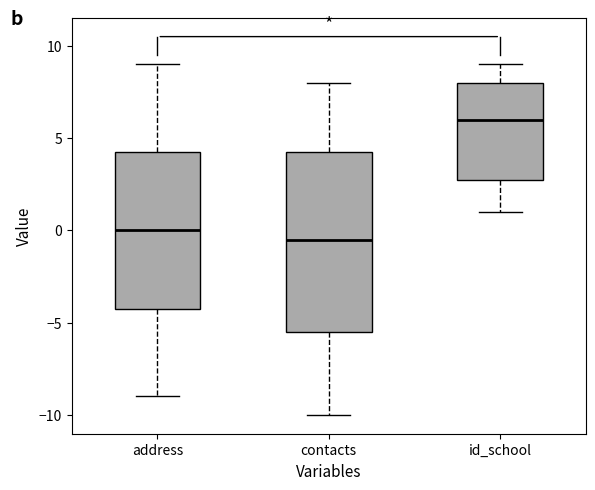

Where does the lower whisker of the box for contacts end on the y-axis? The values are not printed on the chart, so give them approximately, as read against the axis.

-10.0